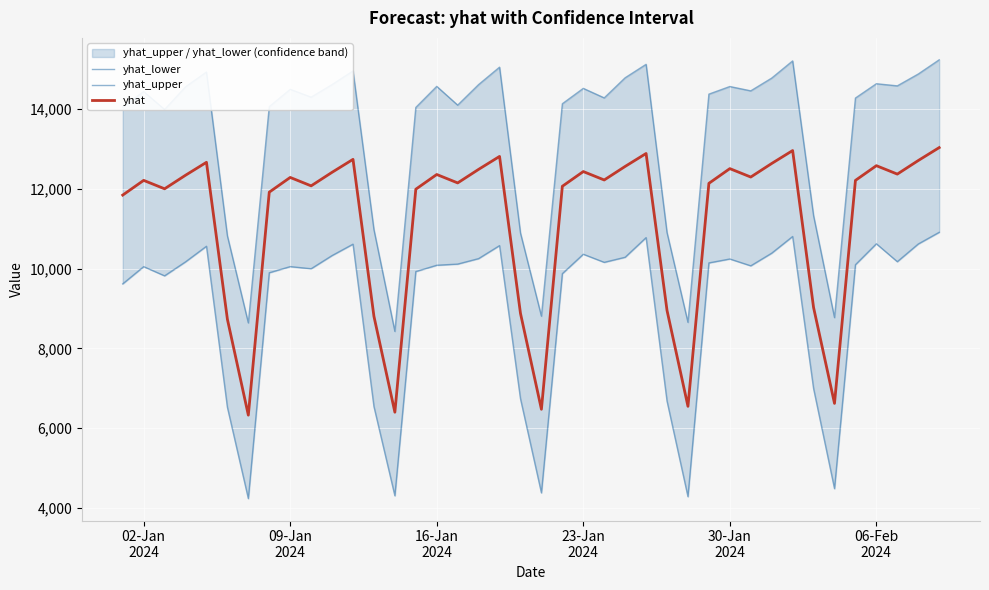

Count the number of data series in this chart.

3